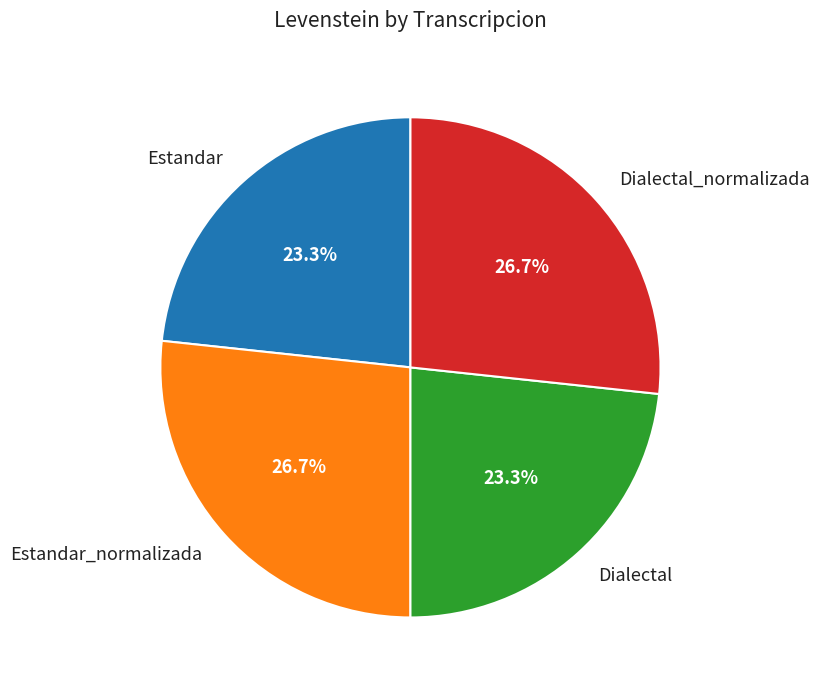

Does Estandar represent more than half of the total?

No